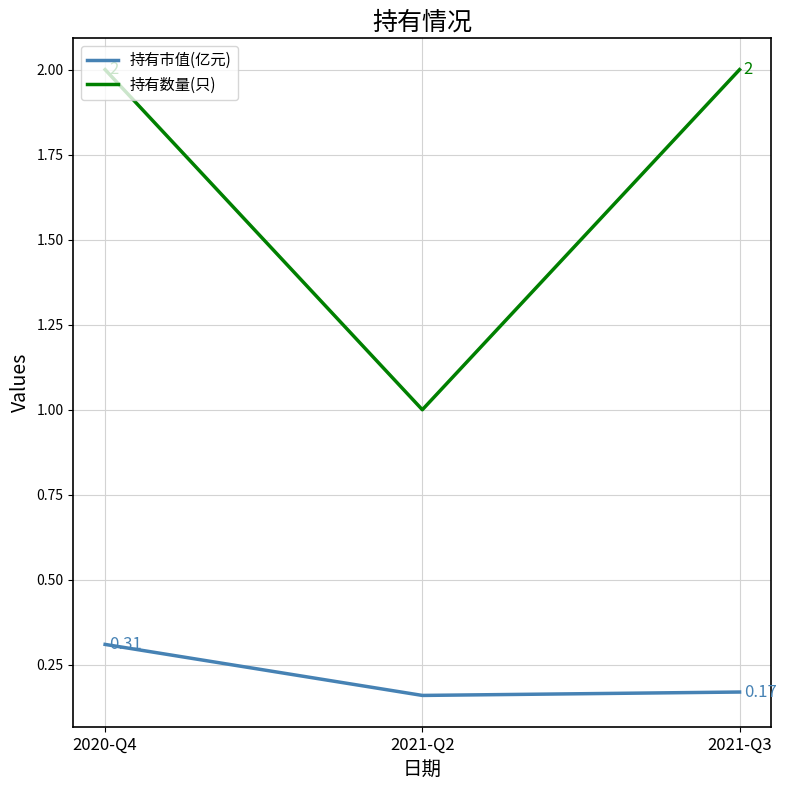

Which series has the largest total across all categories?

持有数量(只)